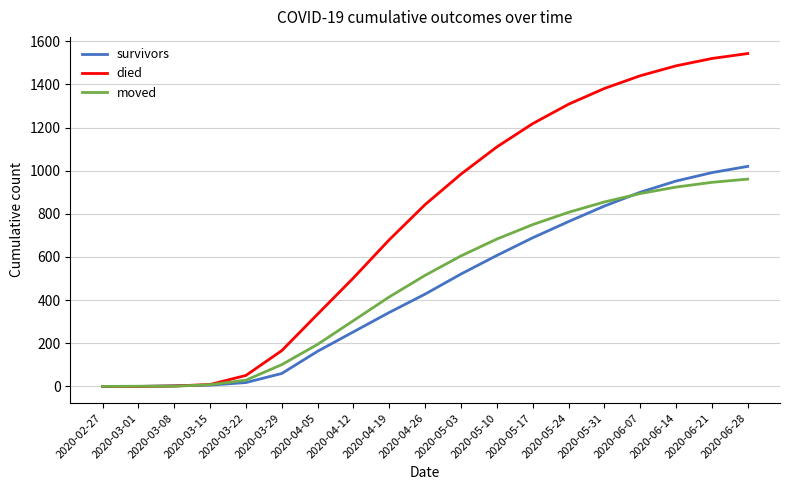

Which series has the largest total across all categories?

died